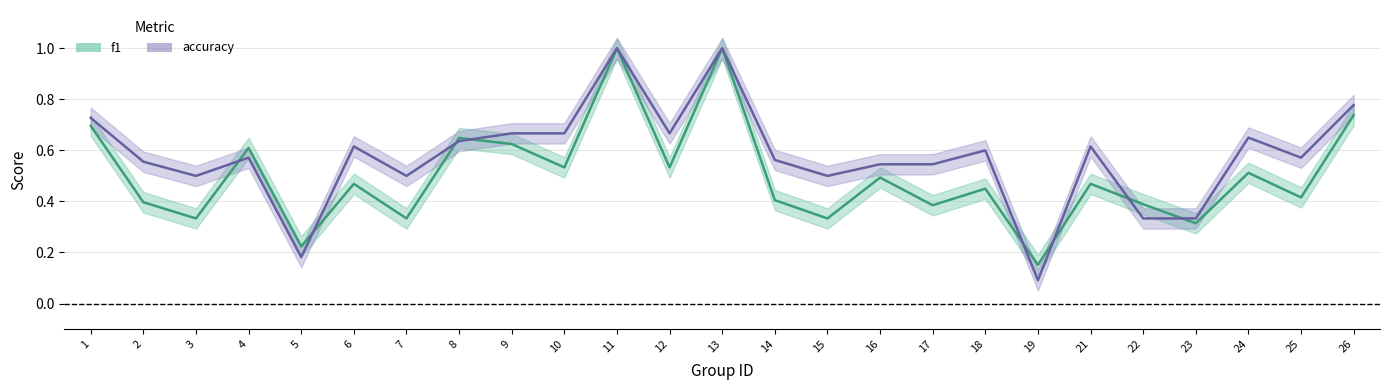

Between 15 and 26, which series saw the biggest shift?

f1